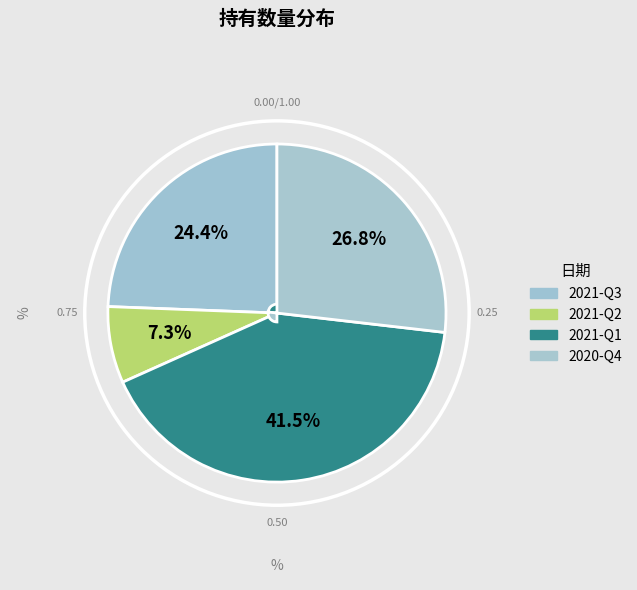

True or false: 2021-Q2 accounts for 13% of the total.

False